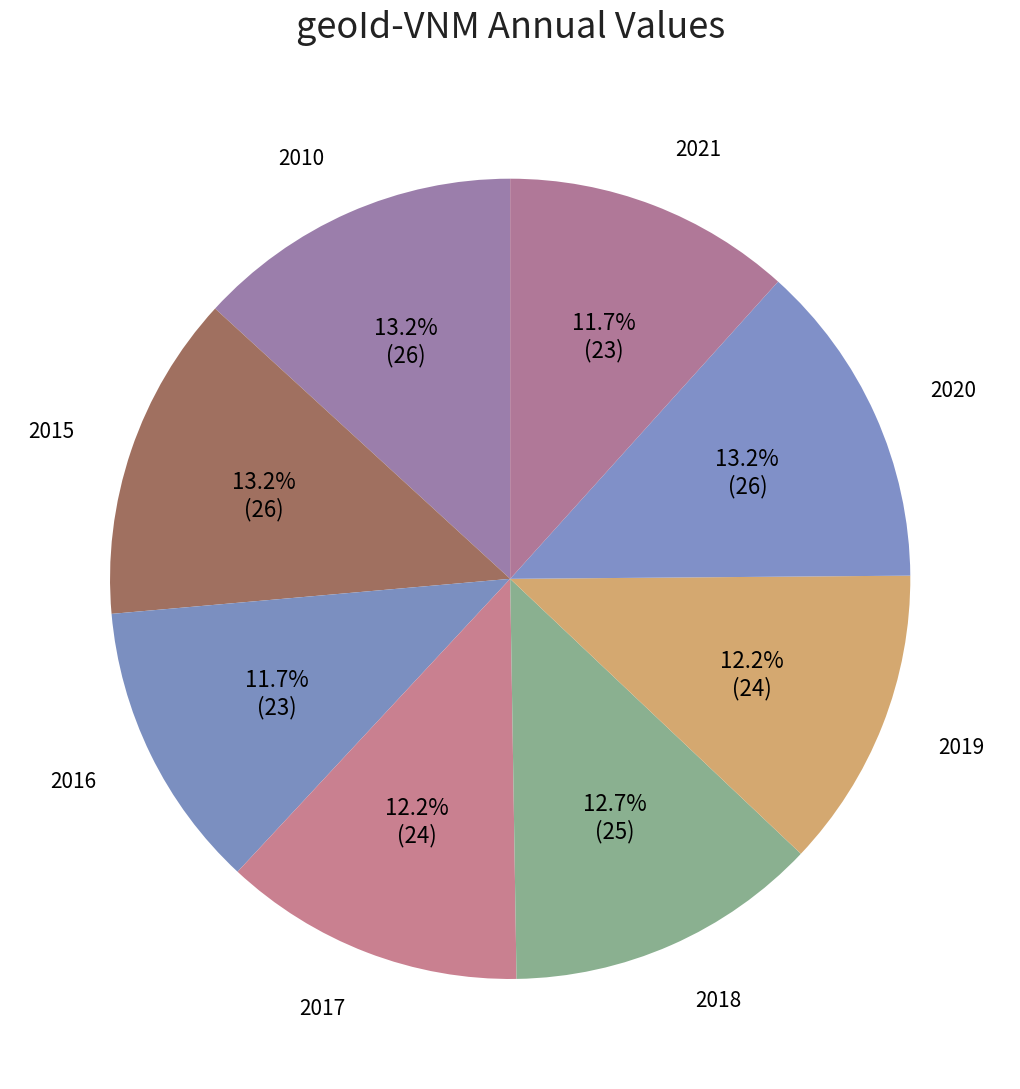

How many slices are in this pie chart?

8